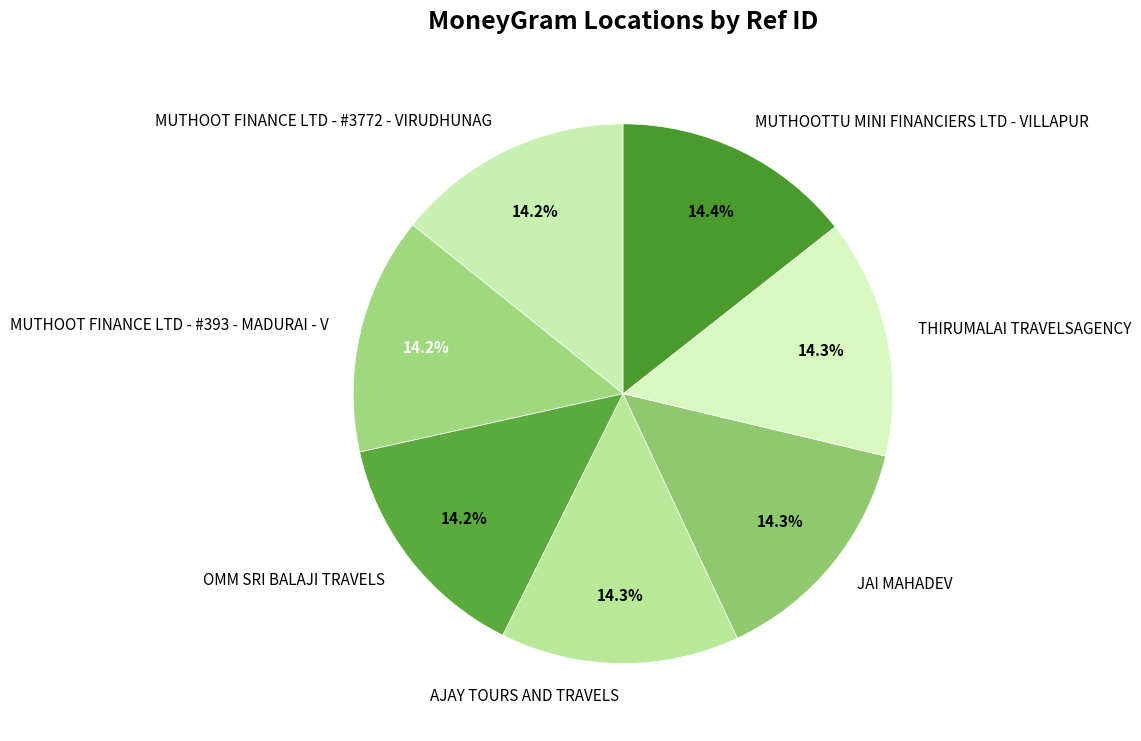

Is there any slice that represents more than half of the pie?

No